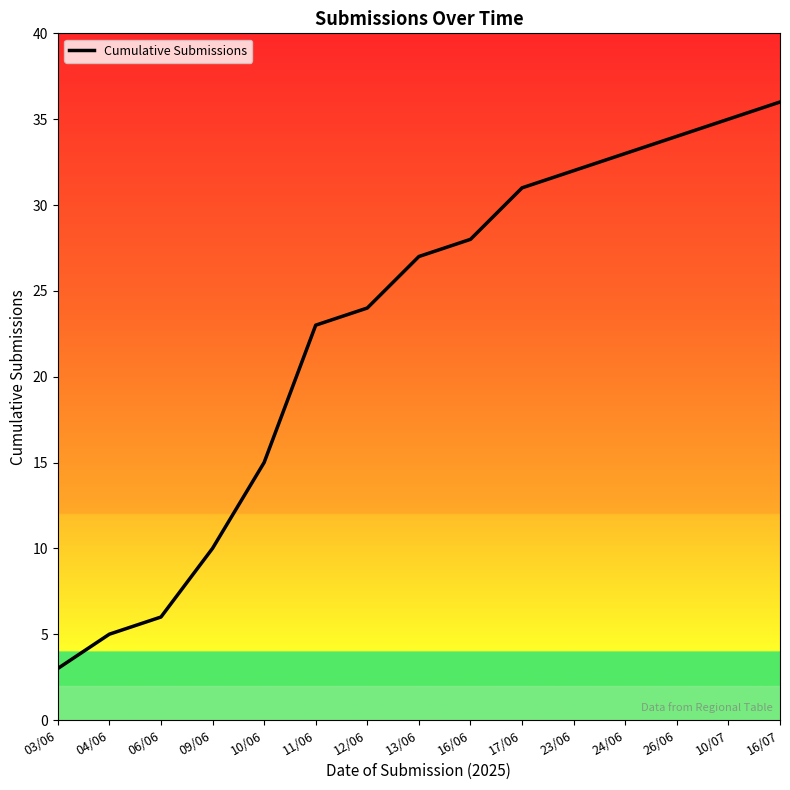

List the labels in order of value, smallest first.

03/06, 04/06, 06/06, 09/06, 10/06, 11/06, 12/06, 13/06, 16/06, 17/06, 23/06, 24/06, 26/06, 10/07, 16/07